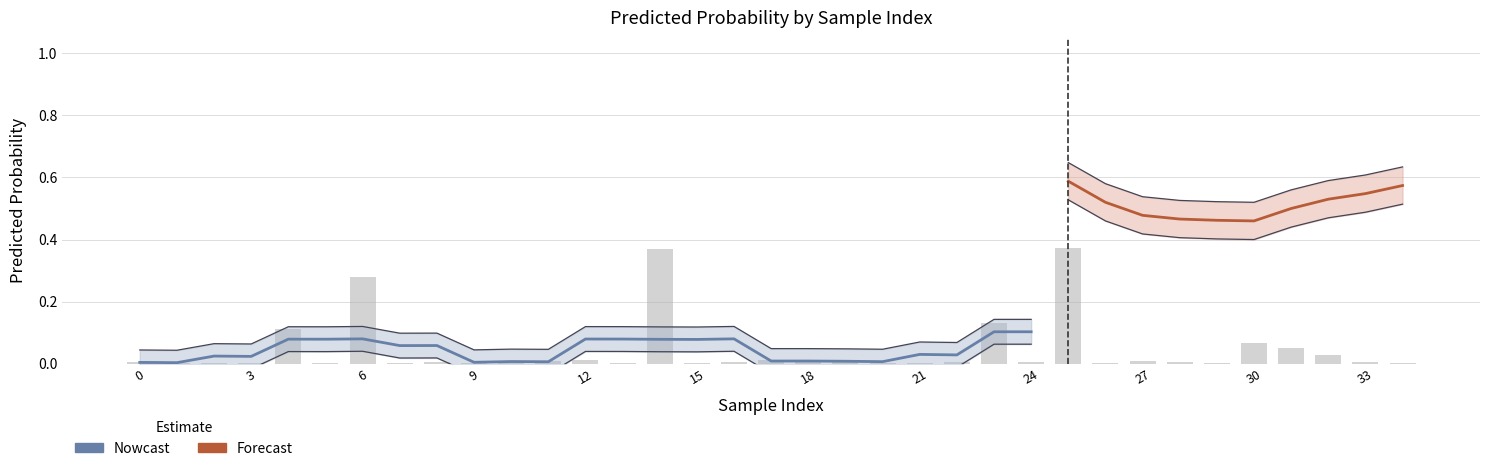

True or false: the data shows 0.0 at 13.

False